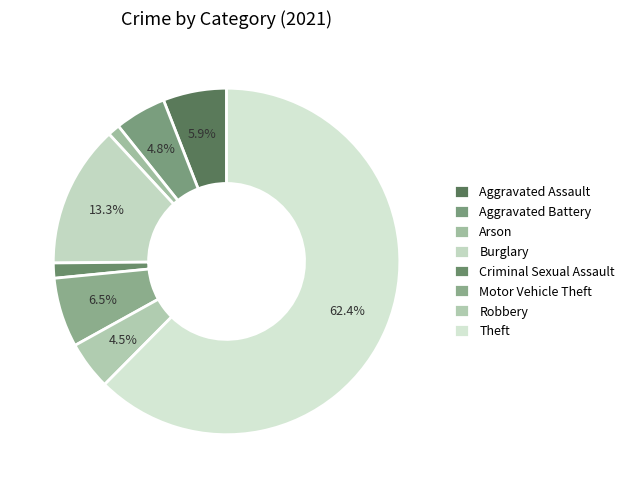

Does any single category account for the majority?

Yes